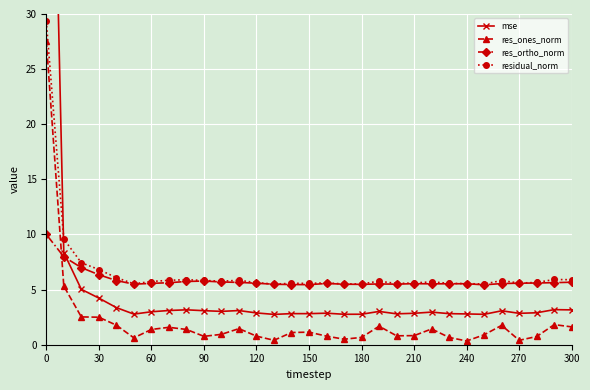

How many data points in res_ones_norm are less than 1?

15